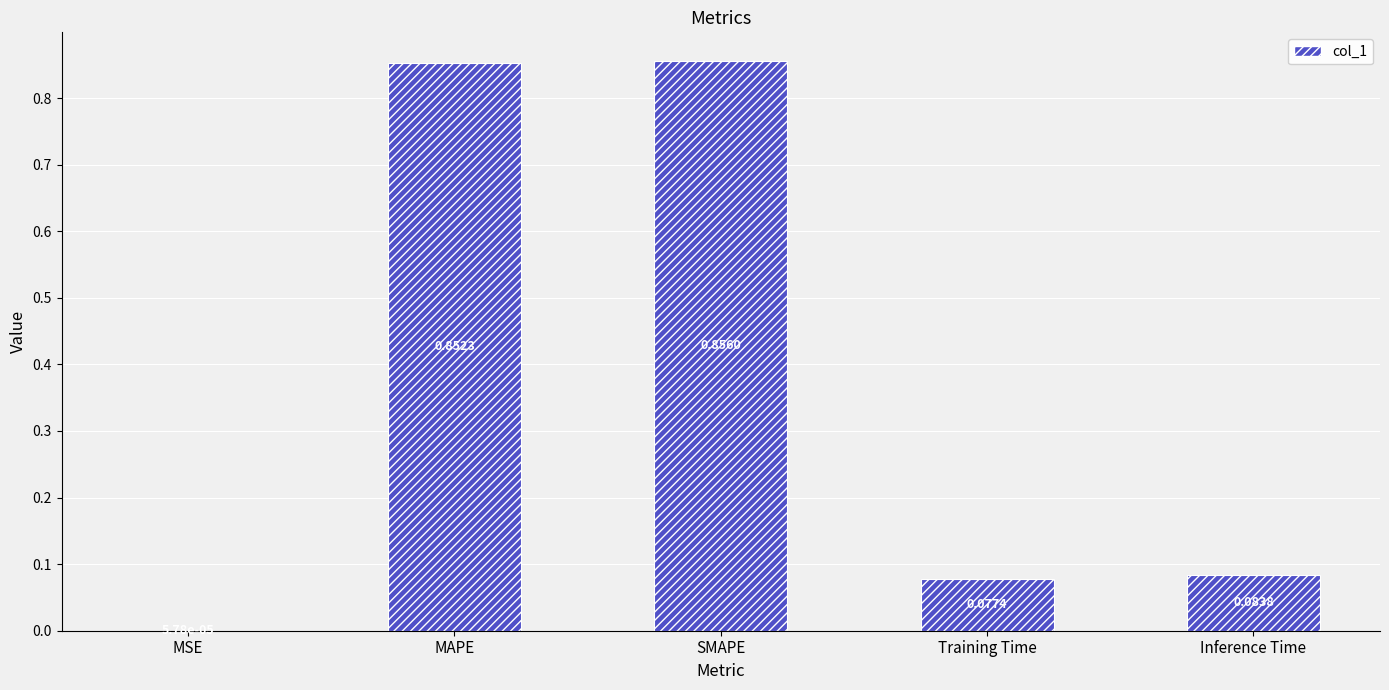

Which category has the highest value across all series?

SMAPE